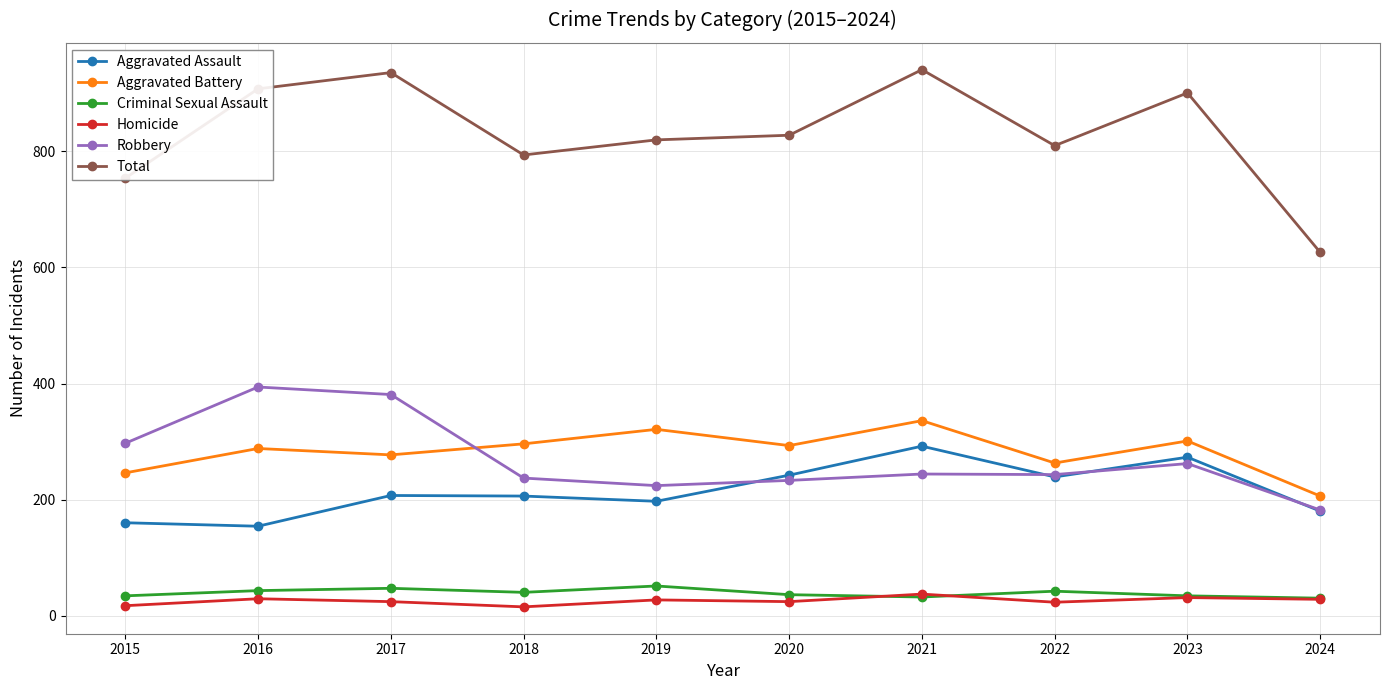

What is the difference between the maximum and minimum values in the Total series?

315